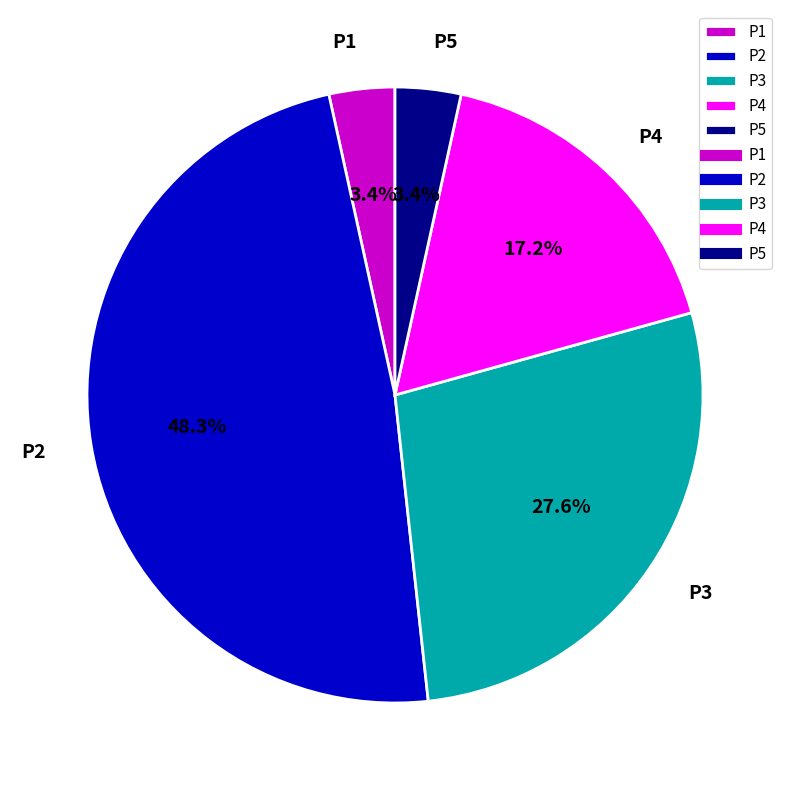

Is it true that P2 is 43% of the pie?

False